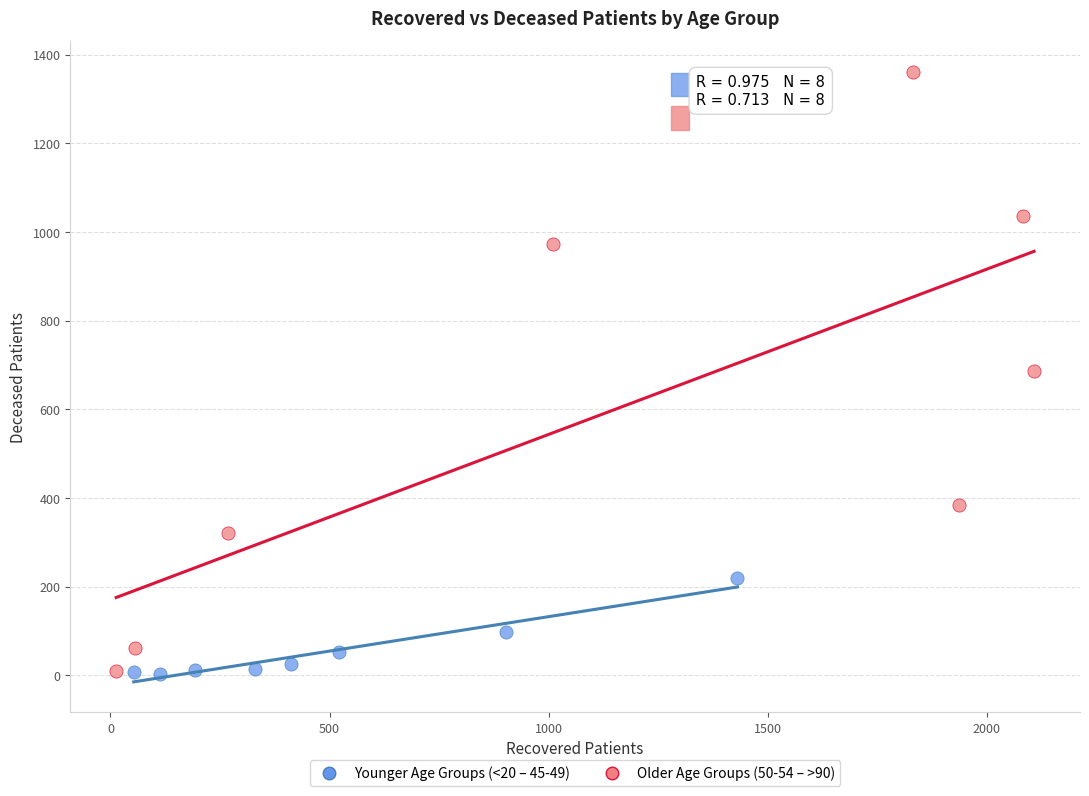

Which series has the widest spread of Y values?

Older Age Groups (50-54 – >90)